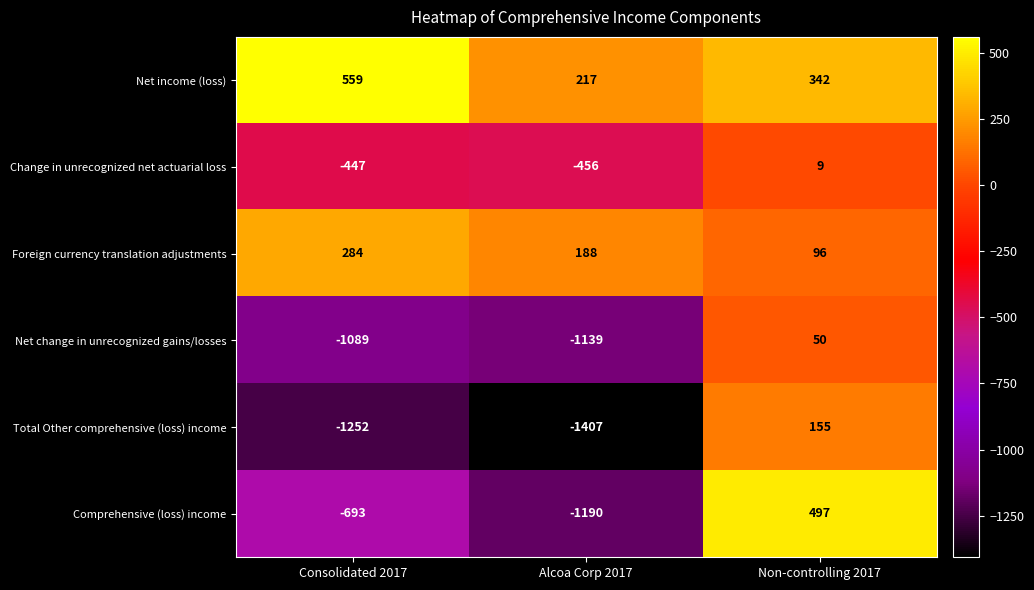

At which category is the sum across all series the highest?

Non-controlling 2017